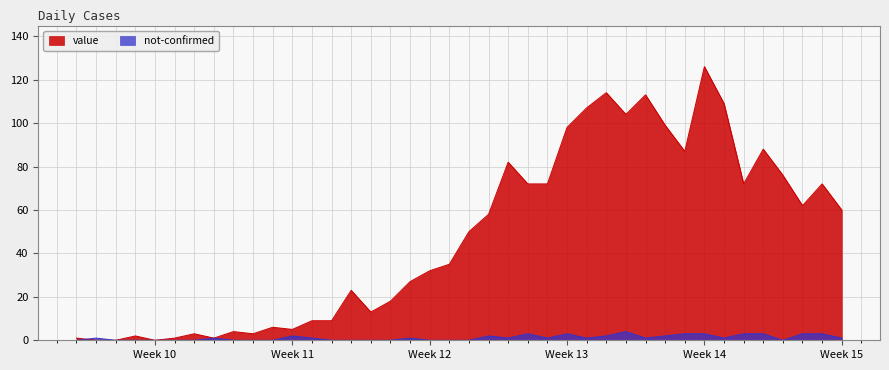

What is the highest value of the value series?

126